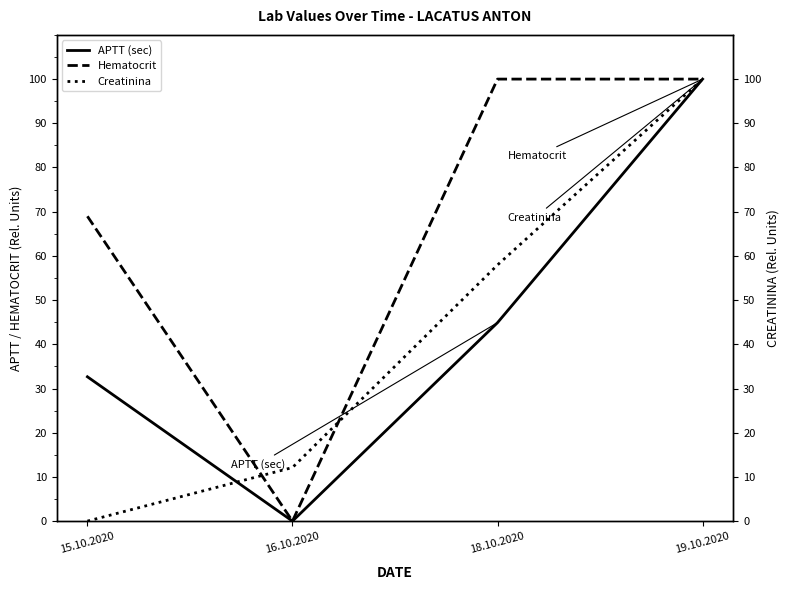

What is the difference between the maximum and minimum values in the Creatinina series?

100.0